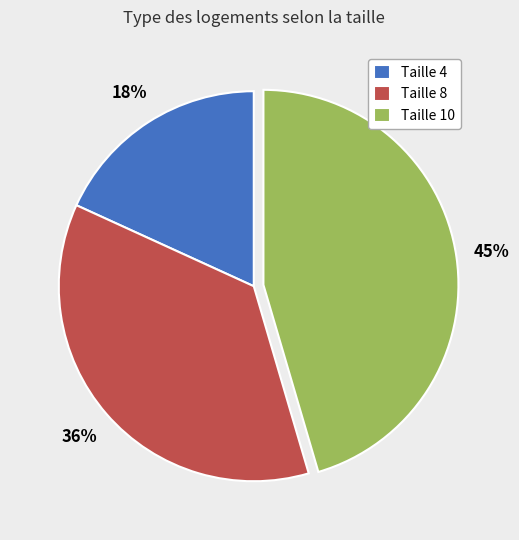

To the nearest percent, what portion does Taille 4 represent?

18%